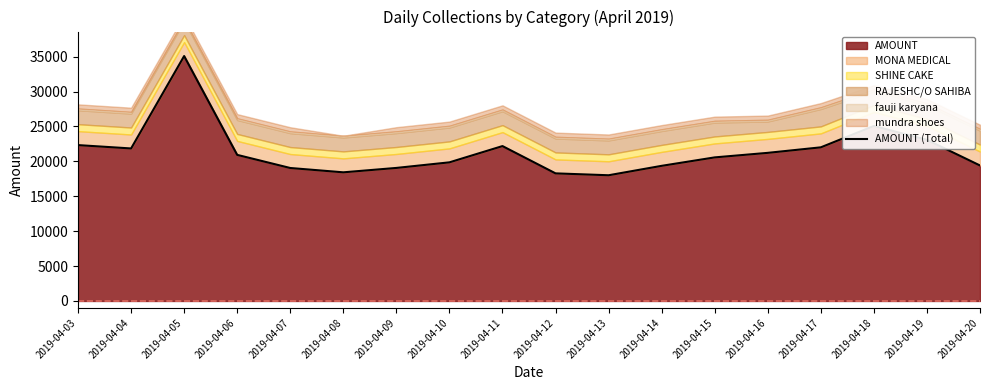

Where is the first local minimum?

2019-04-04